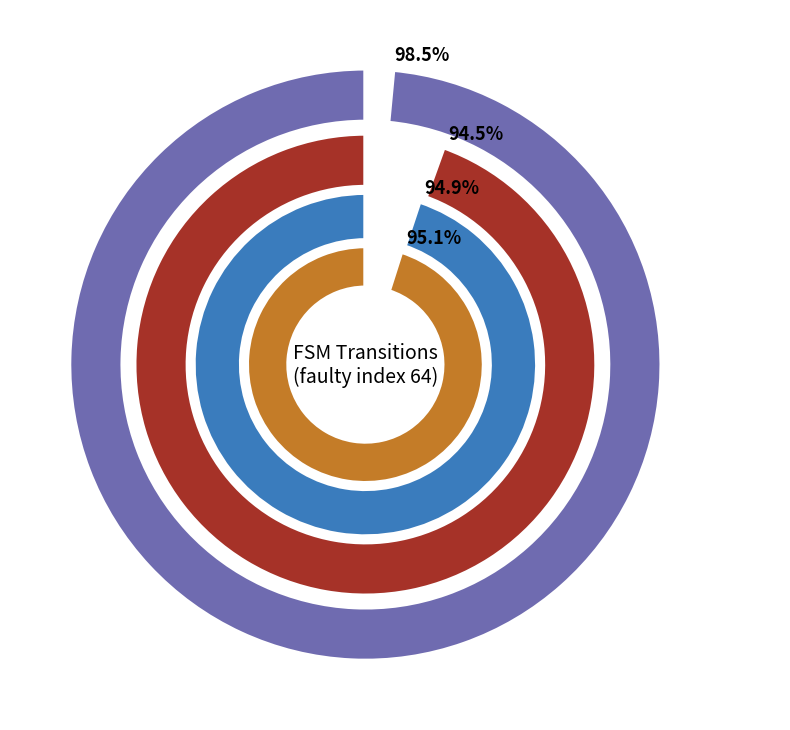

The input b slice represents 1% of the pie. True or false?

False